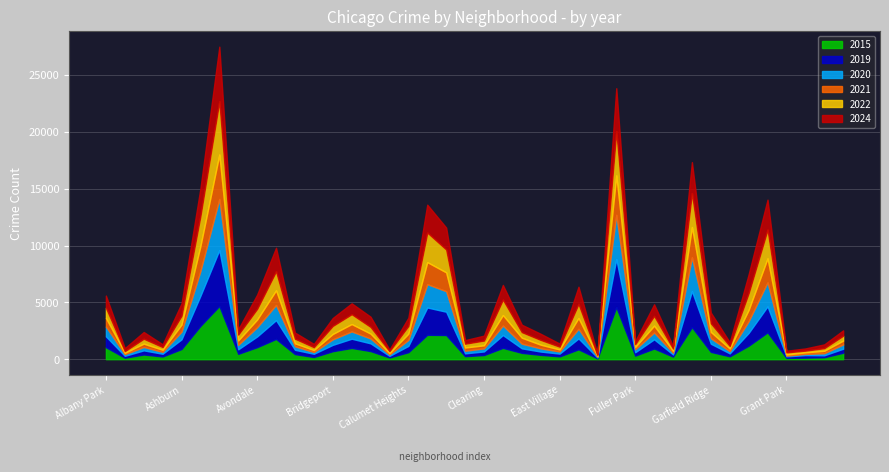

What position from the right is Bridgeport?

28